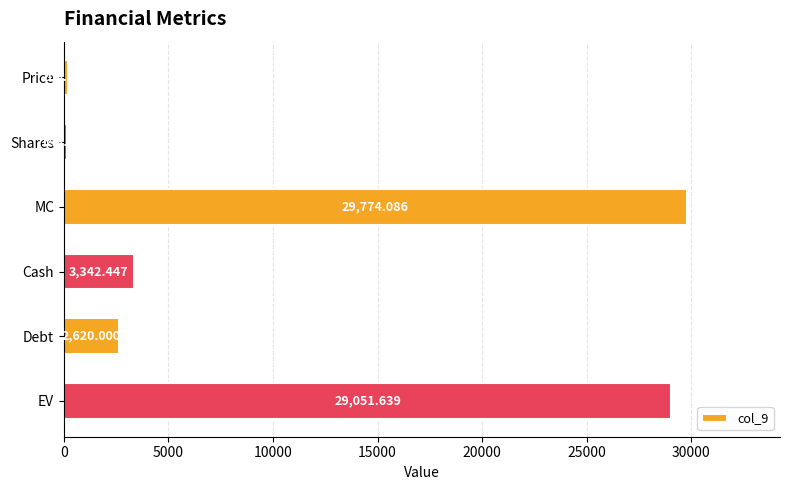

What is the smallest value displayed?

148.7